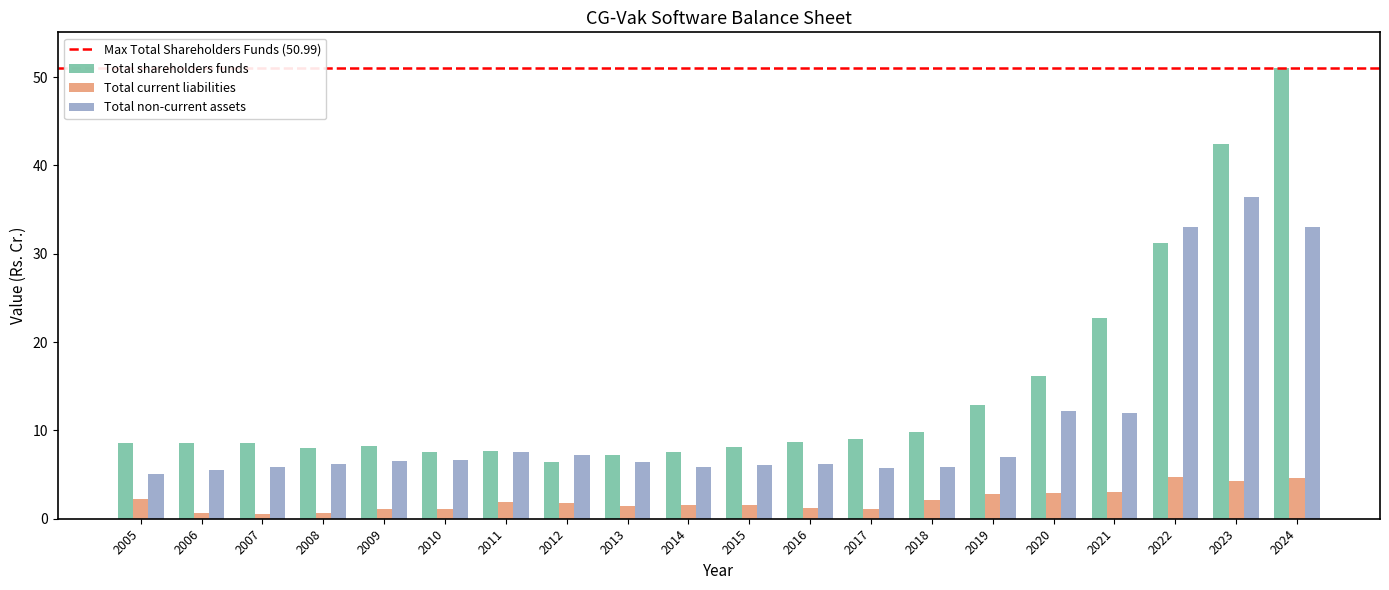

Rank the series at 2021 from highest to lowest value.

Total shareholders funds, Total non-current assets, Total current liabilities